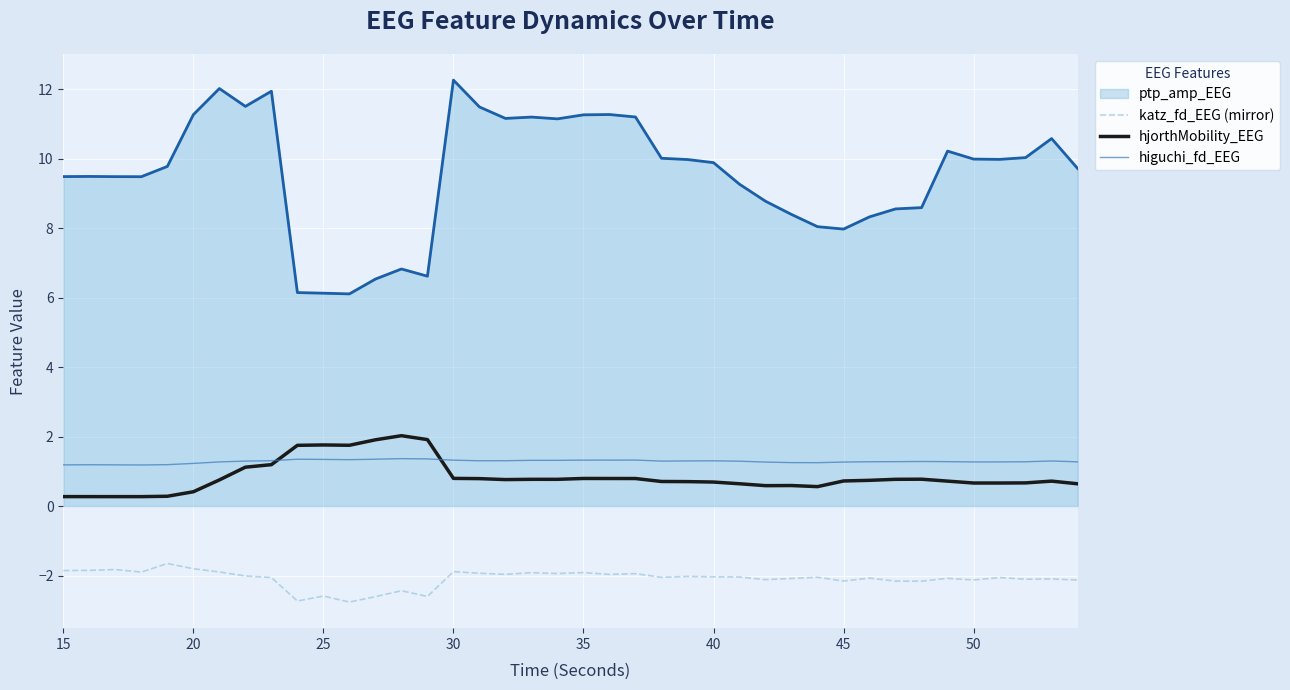

What is the lowest value of the katz_fd_EEG (mirror) series?

-2.8